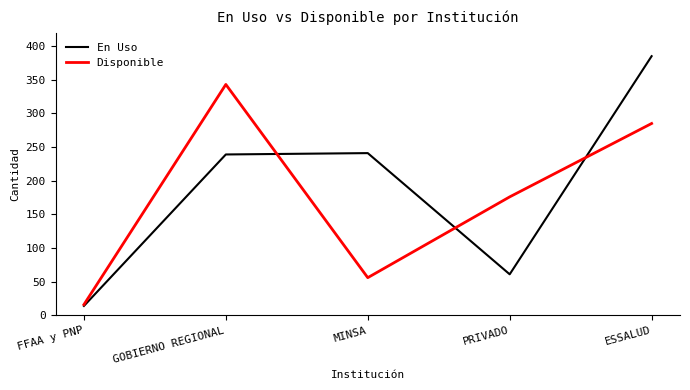

What is the sum of the Disponible values at GOBIERNO REGIONAL and ESSALUD?

628